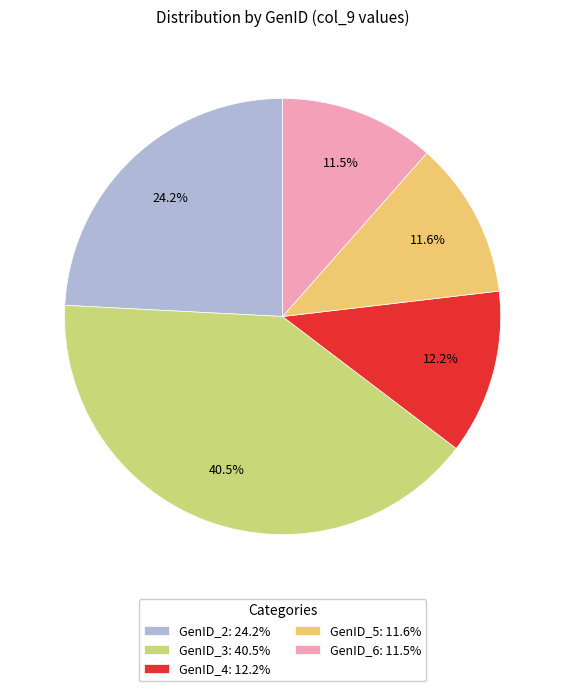

Do GenID_5: 11.6% and GenID_6: 11.5% together represent more than half of the pie?

No